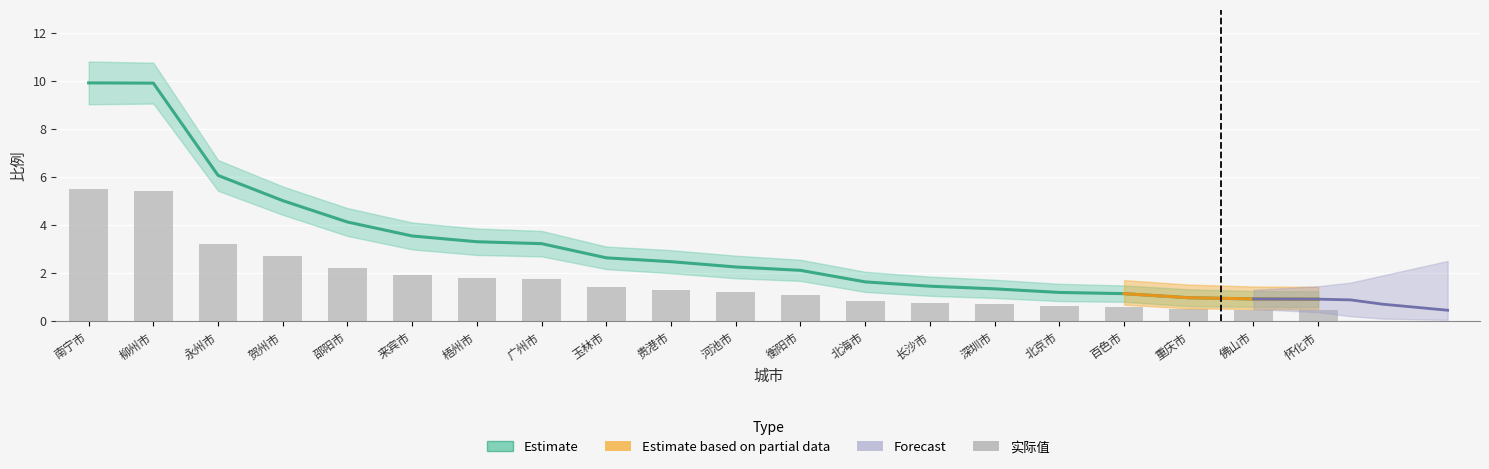

What is the difference between the maximum and minimum values in the Estimate series?

9.0